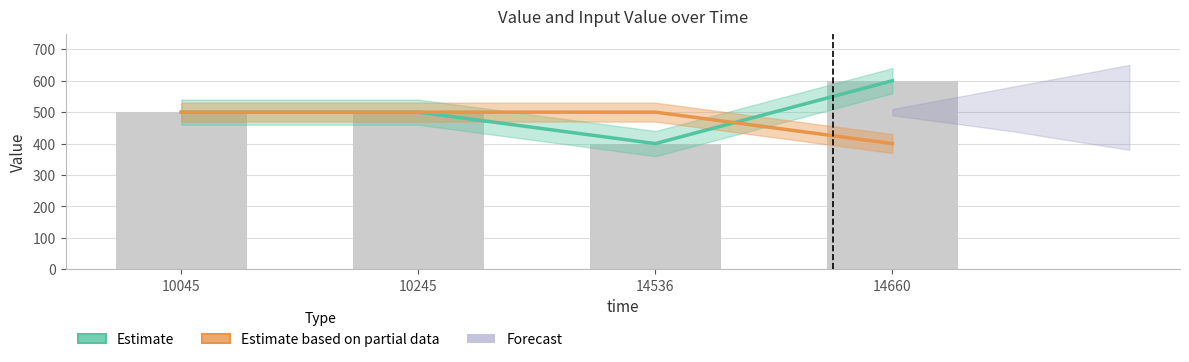

Between 10245 and 14660, which series saw the biggest shift?

Estimate